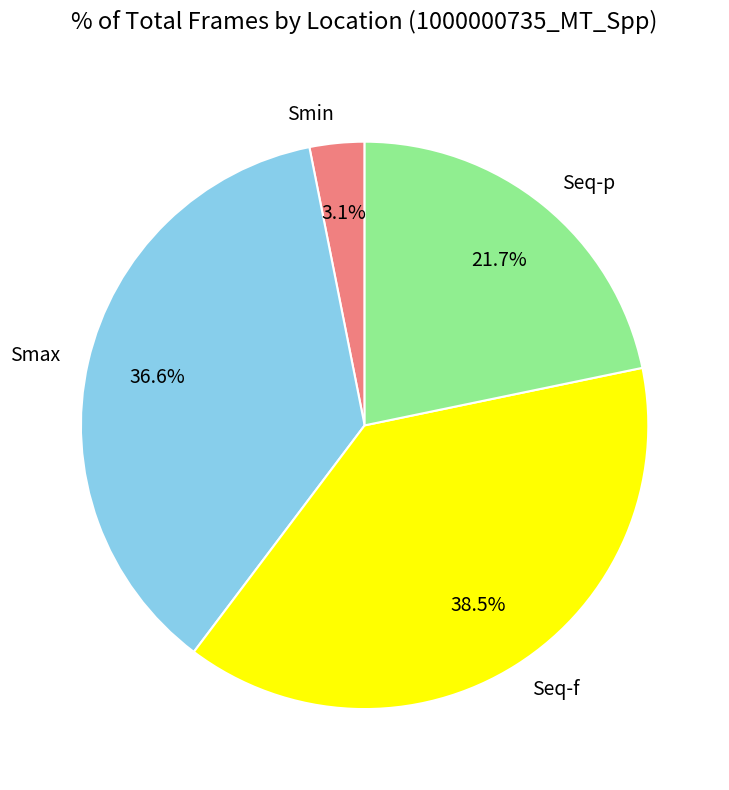

To the nearest percent, what is the average slice percentage?

25%